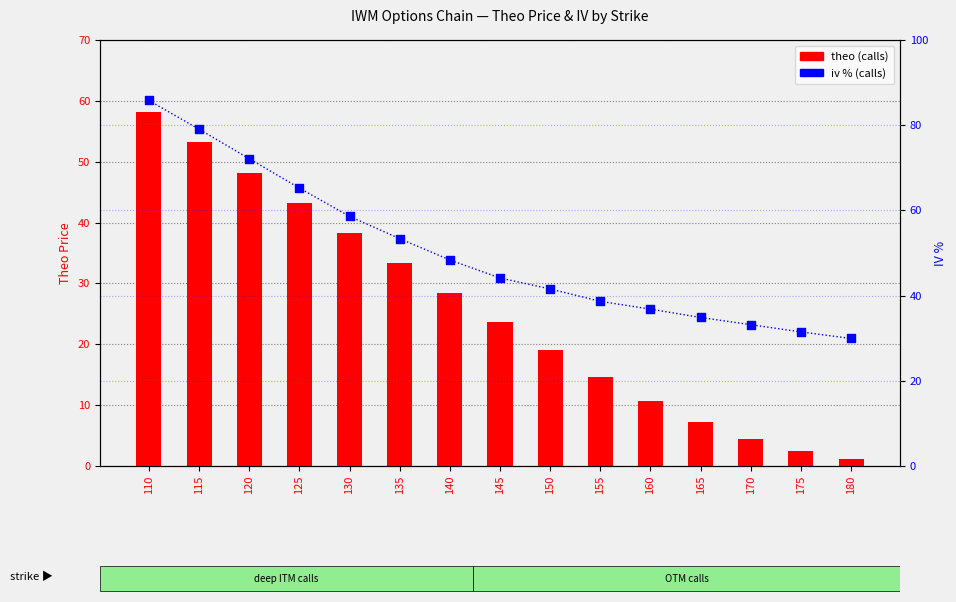

Which series reaches the minimum Y coordinate?

theo (calls)